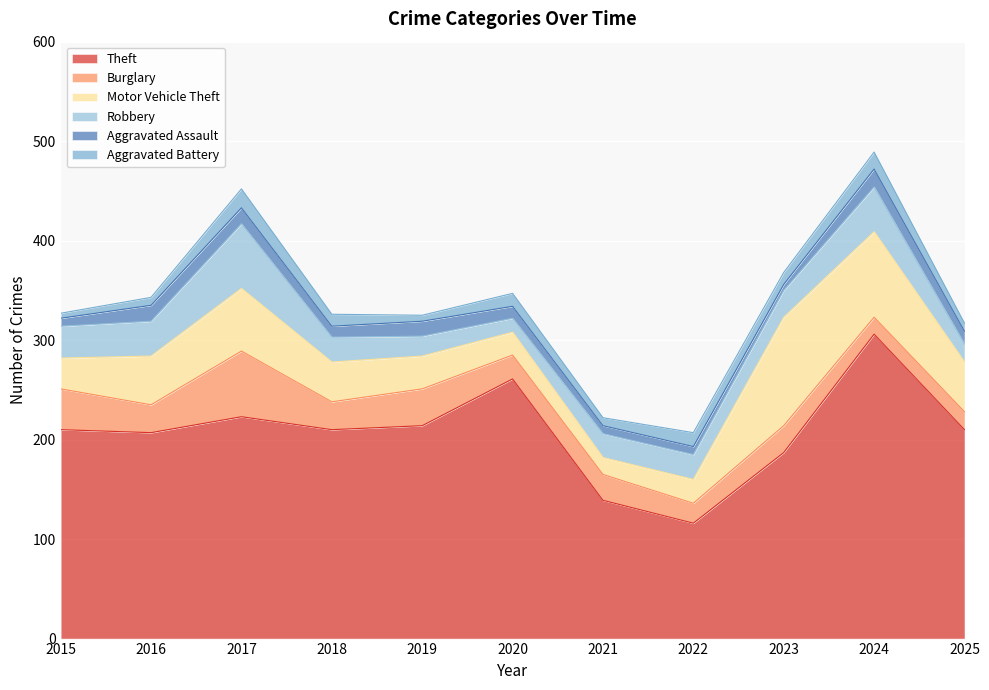

Reading right to left, extract all data points from this chart.

Theft: 2025=210	2024=306	2023=187	2022=116	2021=139	2020=261	2019=214	2018=210	2017=223	2016=207	2015=210
Burglary: 2025=18	2024=17	2023=27	2022=20	2021=26	2020=24	2019=37	2018=28	2017=66	2016=28	2015=41
Motor Vehicle Theft: 2025=50	2024=86	2023=109	2022=24	2021=17	2020=23	2019=33	2018=40	2017=63	2016=49	2015=31
Robbery: 2025=18	2024=45	2023=27	2022=25	2021=24	2020=14	2019=20	2018=25	2017=65	2016=35	2015=32
Aggravated Assault: 2025=13	2024=18	2023=6	2022=8	2021=8	2020=12	2019=15	2018=11	2017=16	2016=16	2015=8
Aggravated Battery: 2025=8	2024=17	2023=12	2022=14	2021=8	2020=13	2019=6	2018=12	2017=19	2016=8	2015=5